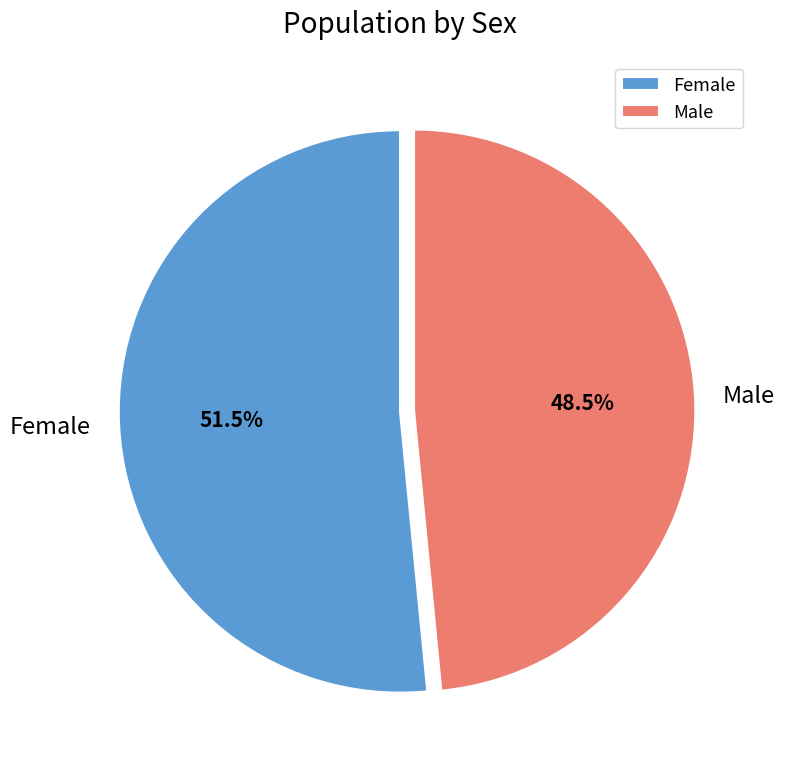

Between Male and Female, which is larger?

Female